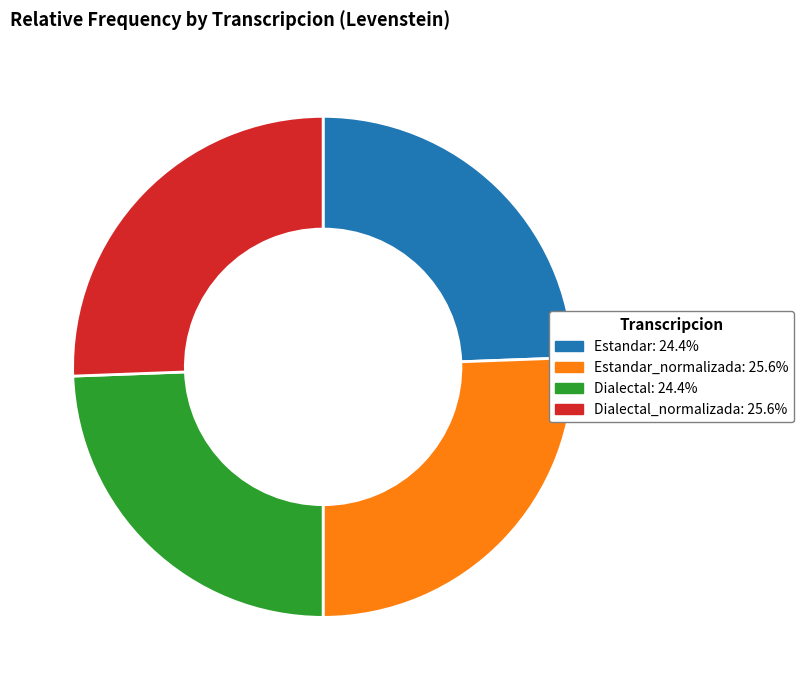

Does any single category account for the majority?

No